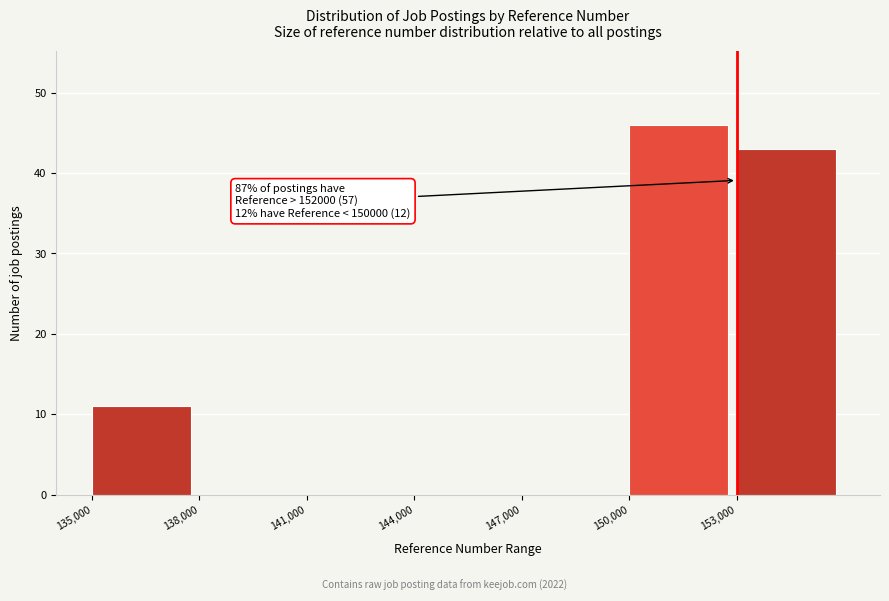

Which range on the x-axis has the tallest bar?

150000 to 153000